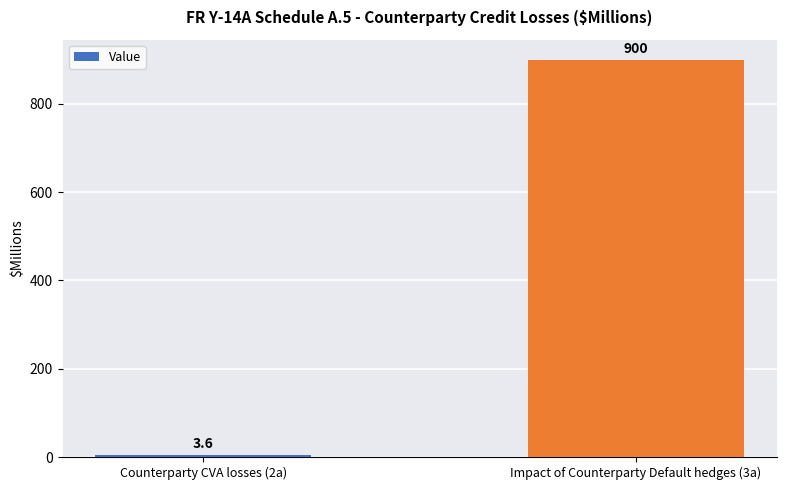

What is the change in value from Counterparty CVA losses (2a) to Impact of Counterparty Default hedges (3a)?

+896.4